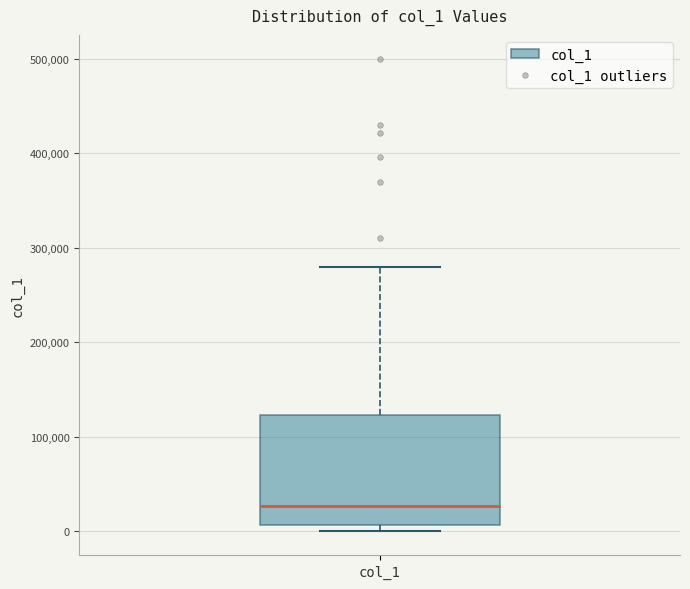

Where is the upper edge of the box for col_1 on the y-axis? The values are not printed on the chart, so give them approximately, as read against the axis.

120000